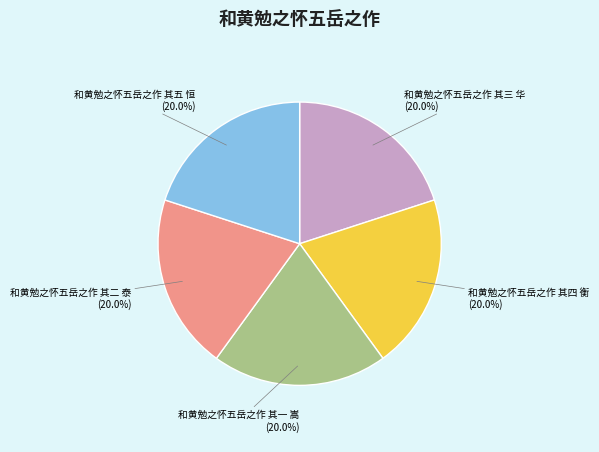

Approximately how many times larger is the value at 和黄勉之怀五岳之作 其二 泰 compared to 和黄勉之怀五岳之作 其三 华?

1.0